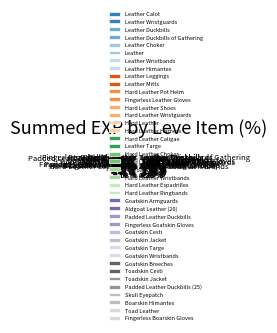

Do Leather Duckbills of Gathering and Hard Leather Caligae together represent more than half of the pie?

No